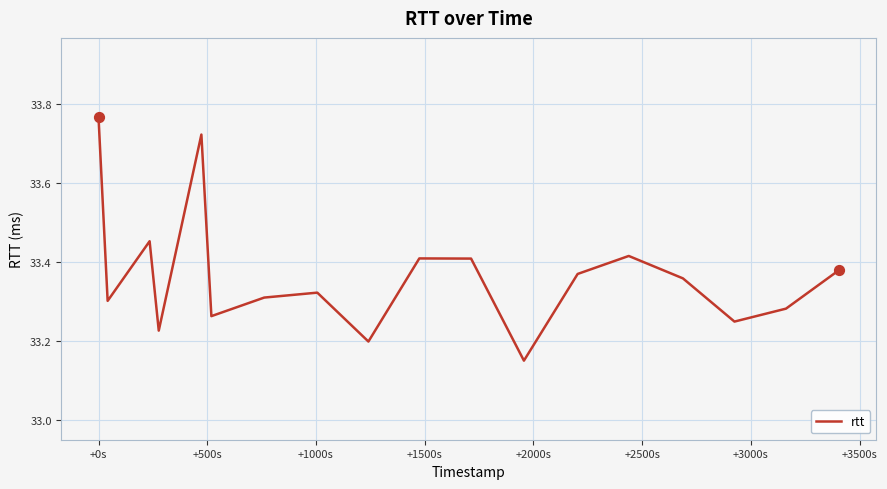

What is the difference between the maximum and minimum values?

0.6